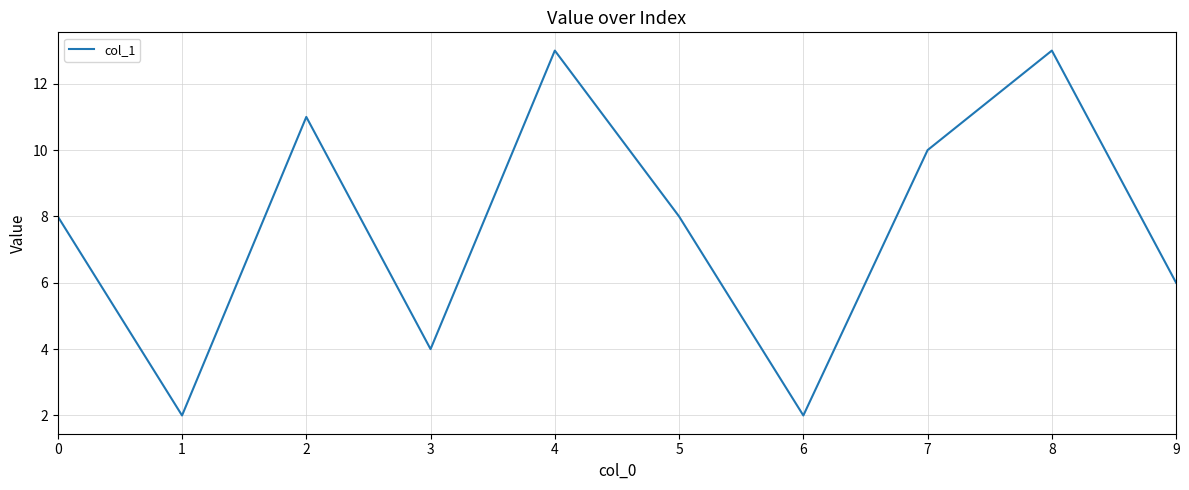

What is the difference between the maximum and minimum values?

11